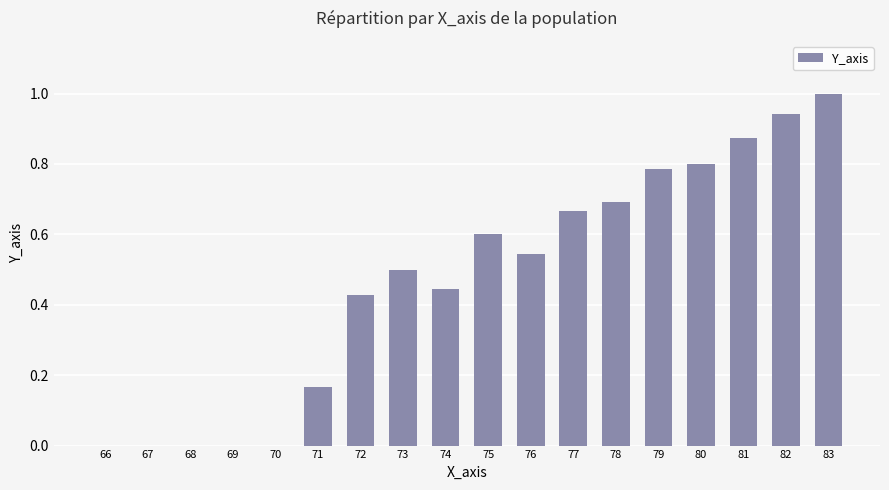

What is the maximum value shown in the chart?

1.0